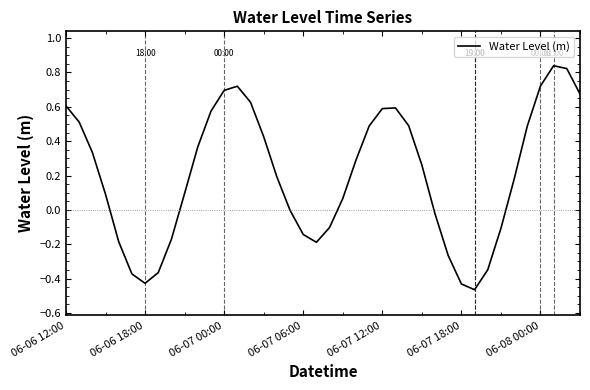

Does the chart display data point markers on the line(s)?

No